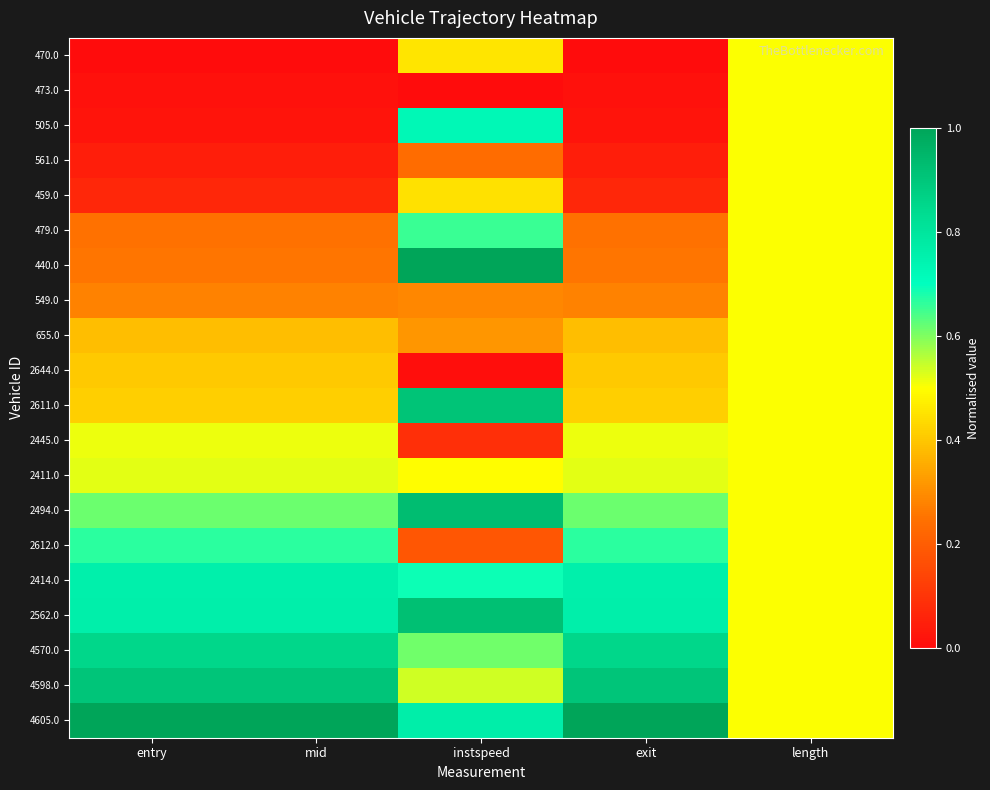

What is the total value across all series at exit?

8.7